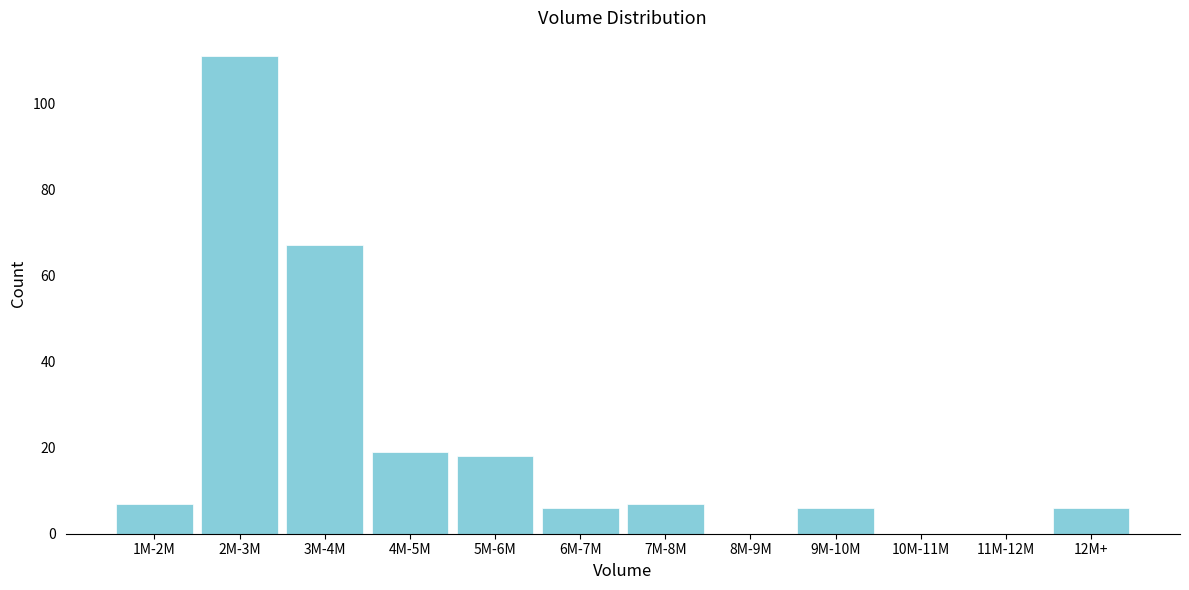

Reading right to left, extract all data points from this chart.

12M+=6	11M-12M=0	10M-11M=0	9M-10M=6	8M-9M=0	7M-8M=7	6M-7M=6	5M-6M=18	4M-5M=19	3M-4M=67	2M-3M=111	1M-2M=7